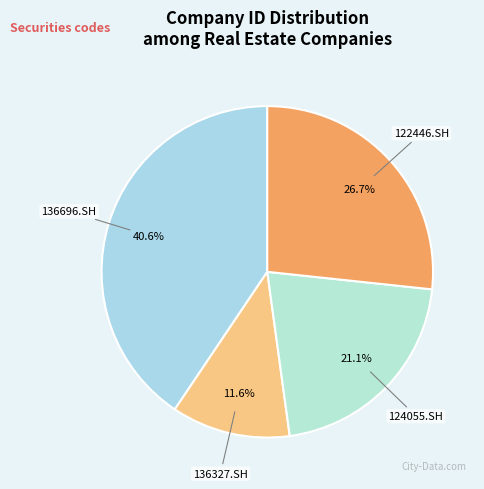

To the nearest percent, what is the difference between the largest and smallest slice percentages?

29%